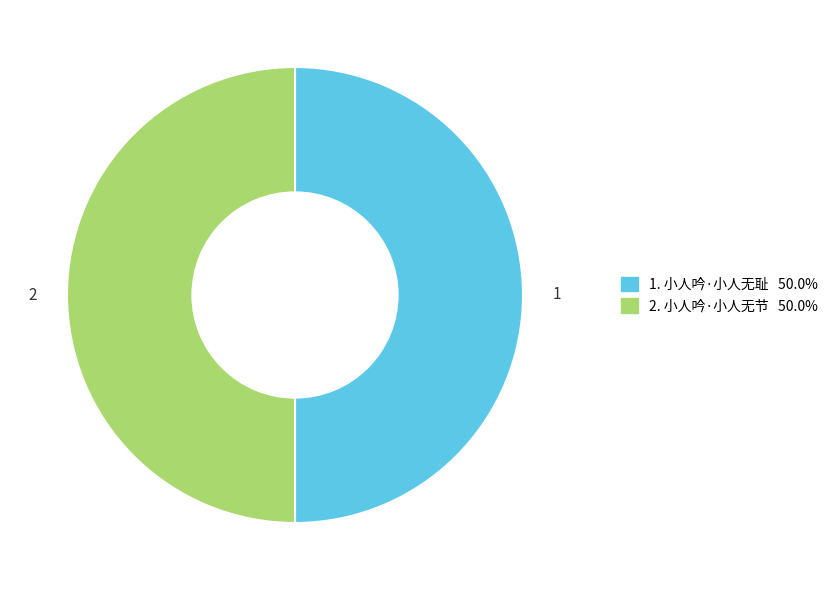

Which category has the smallest portion of the pie?

小人吟·小人无耻